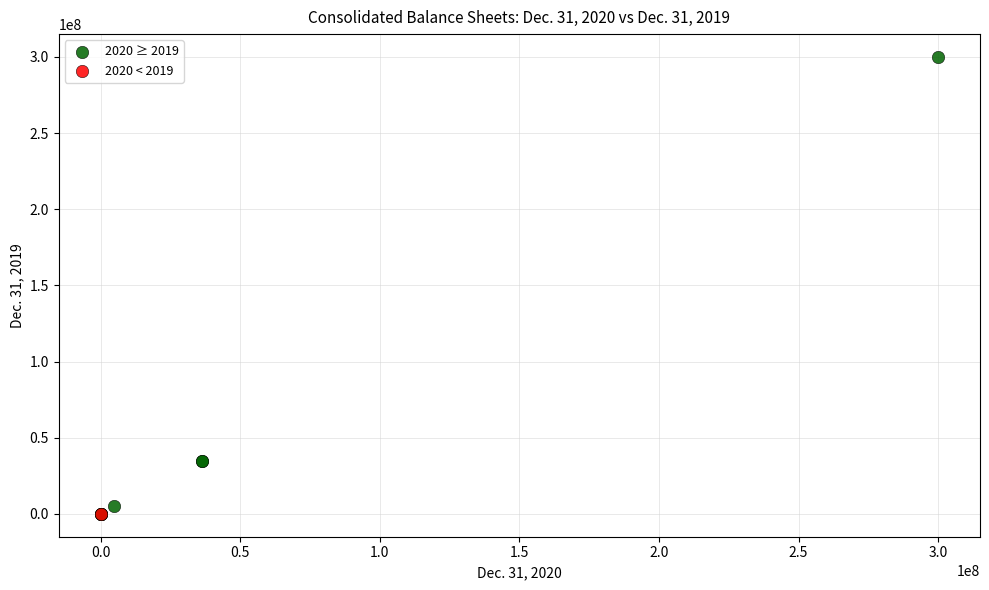

What are all the series names shown in the legend?

2020 ≥ 2019, 2020 < 2019